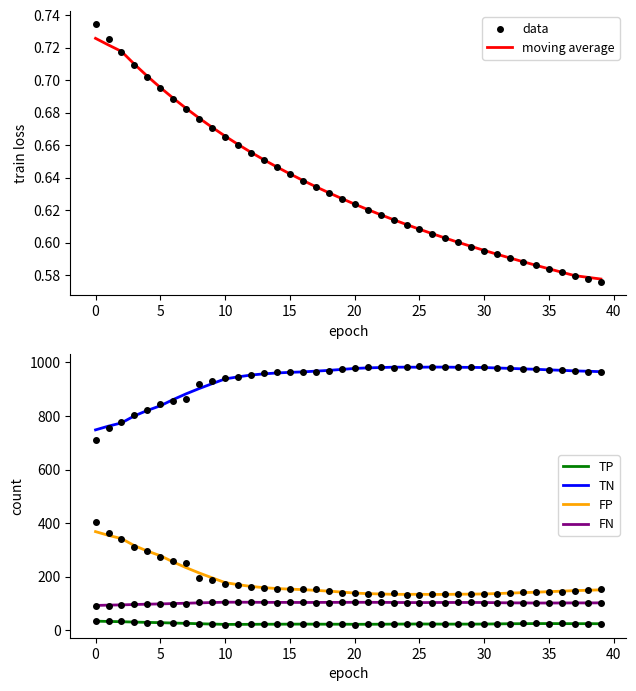

Which series contains the highest Y value?

TN